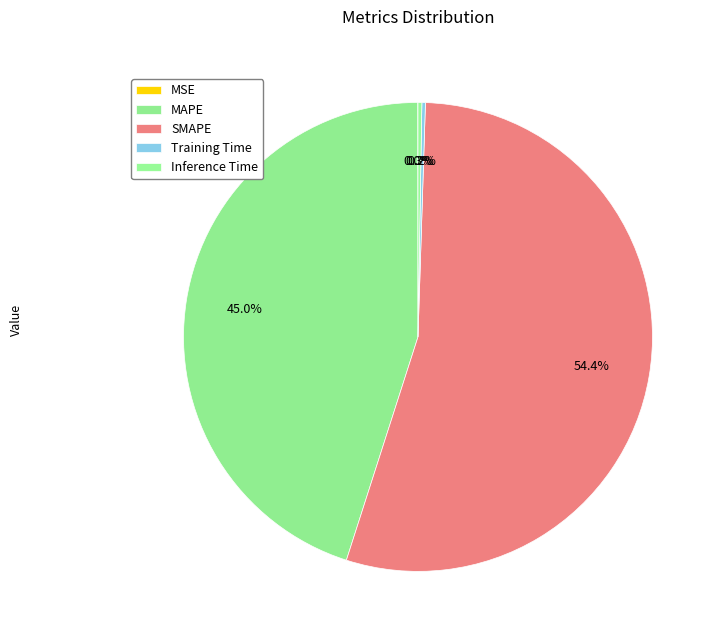

What is the change in value from SMAPE to Inference Time?

-41.5